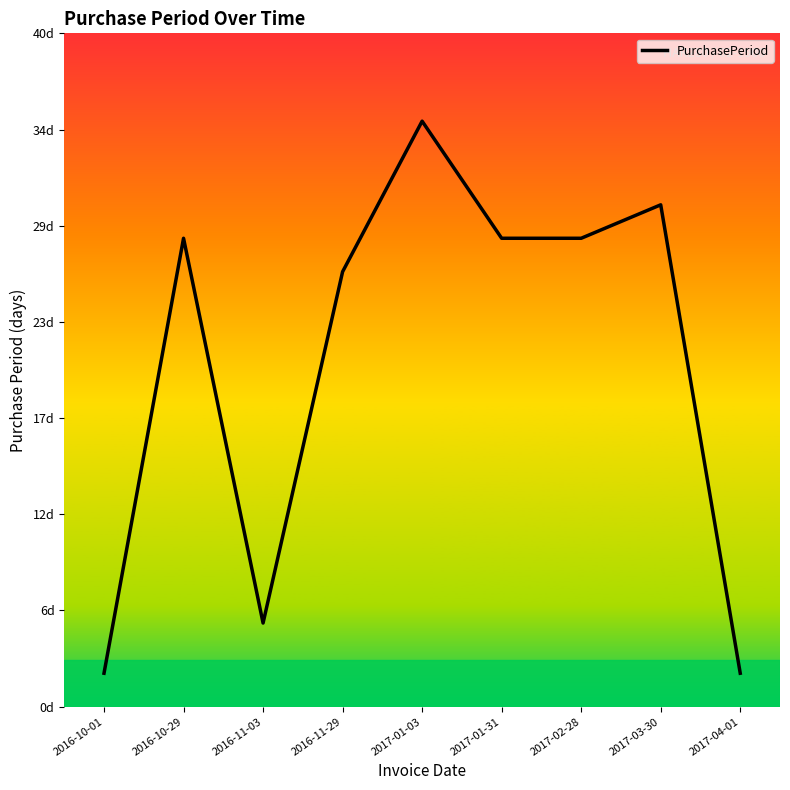

Reading left to right, what are all the values shown in this chart?

2016-10-01=2	2016-10-29=28	2016-11-03=5	2016-11-29=26	2017-01-03=35	2017-01-31=28	2017-02-28=28	2017-03-30=30	2017-04-01=2